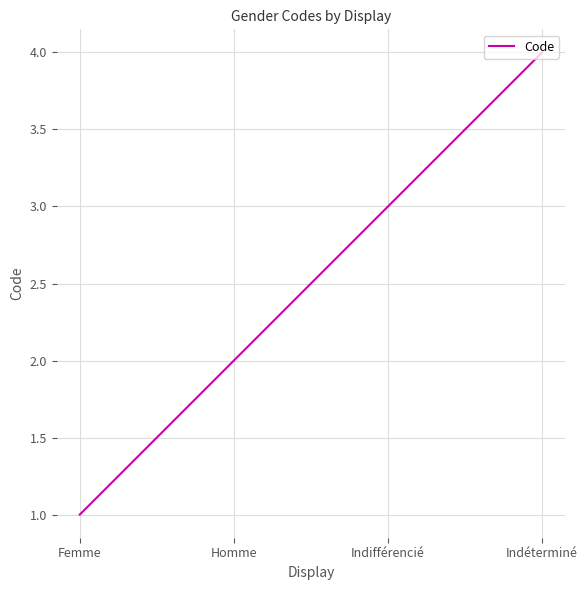

Rank the categories by value from lowest to highest.

Femme, Homme, Indifférencié, Indéterminé